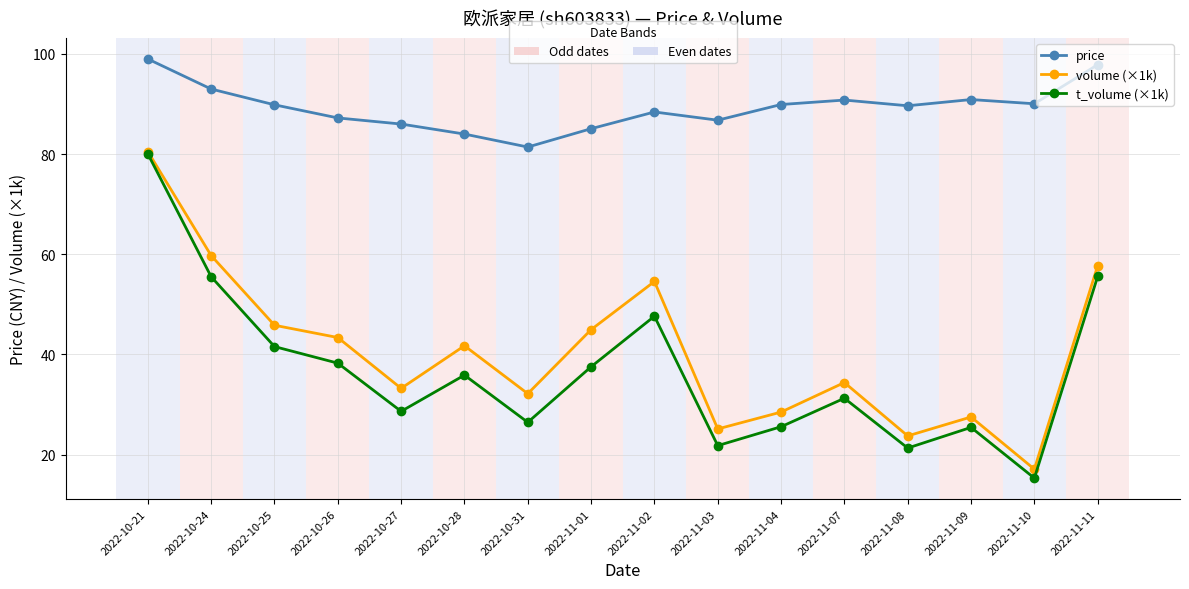

True or false: t_volume (×1k) and price cross at least once.

False